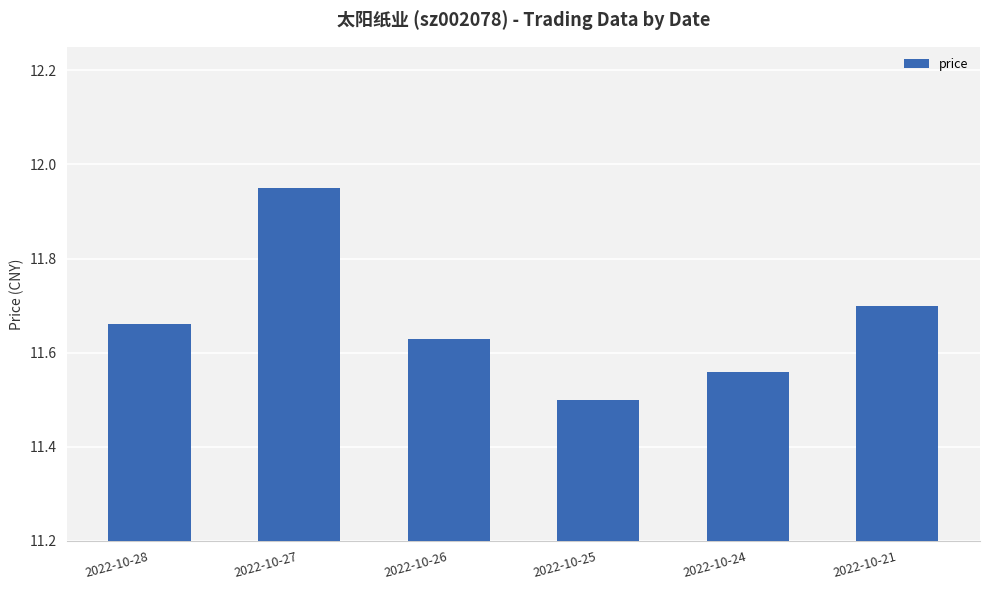

The value at 2022-10-28 is 7.2. True or false?

False